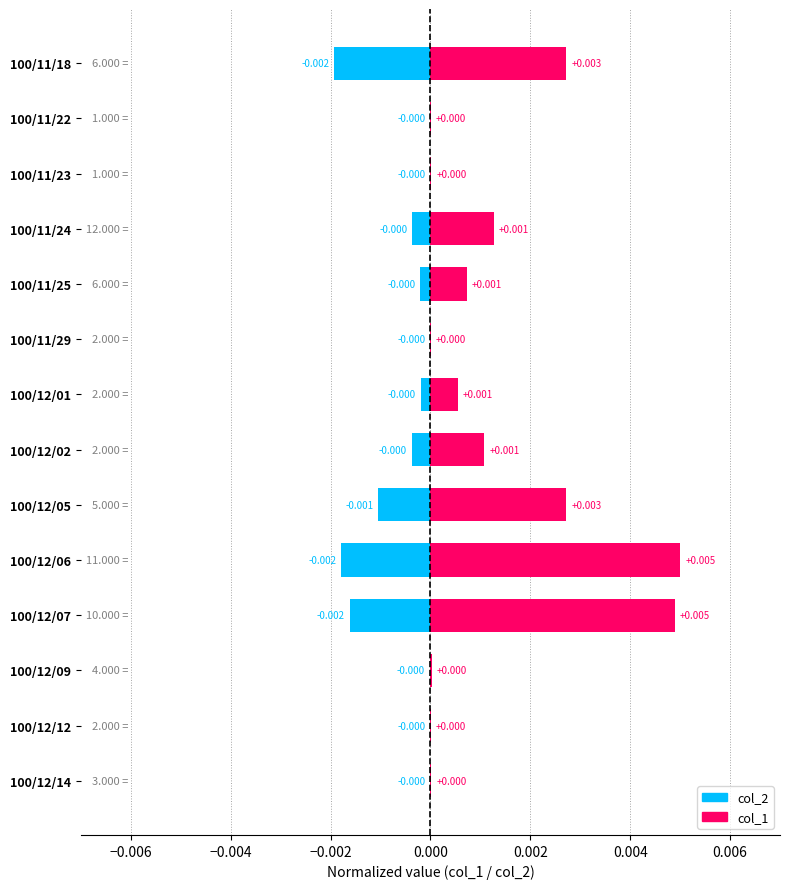

List the series in order of their overall mean, highest first.

col_1, col_2